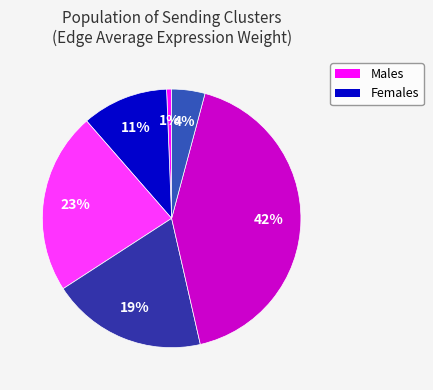

To the nearest percent, what is the average slice percentage?

17%